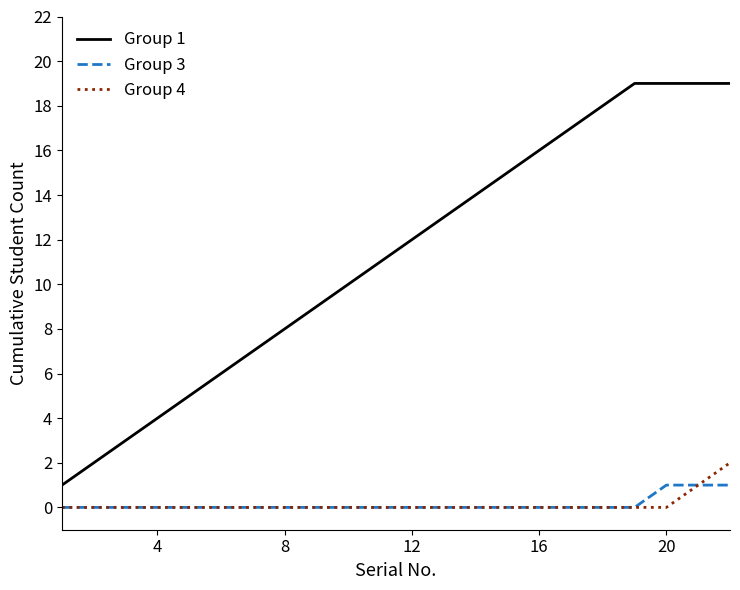

What is the maximum value shown in the chart?

19